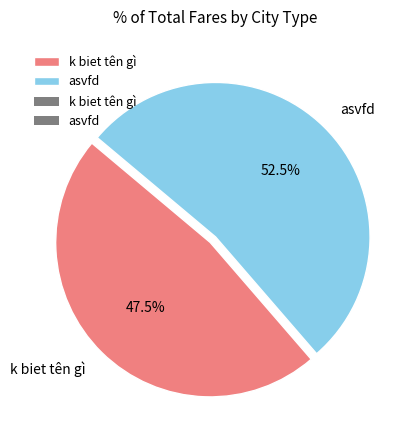

Count the number of slices in the pie.

2